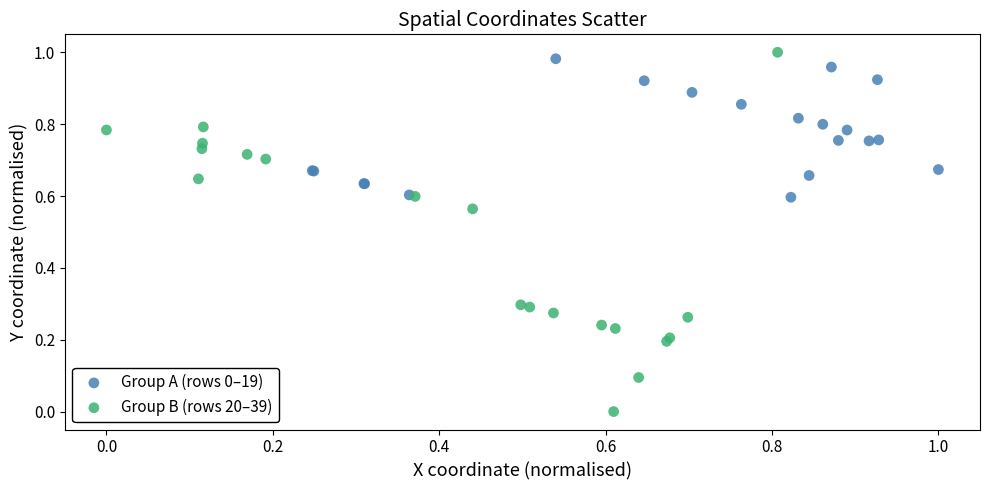

Which series has the widest spread of Y values?

Group B (rows 20–39)